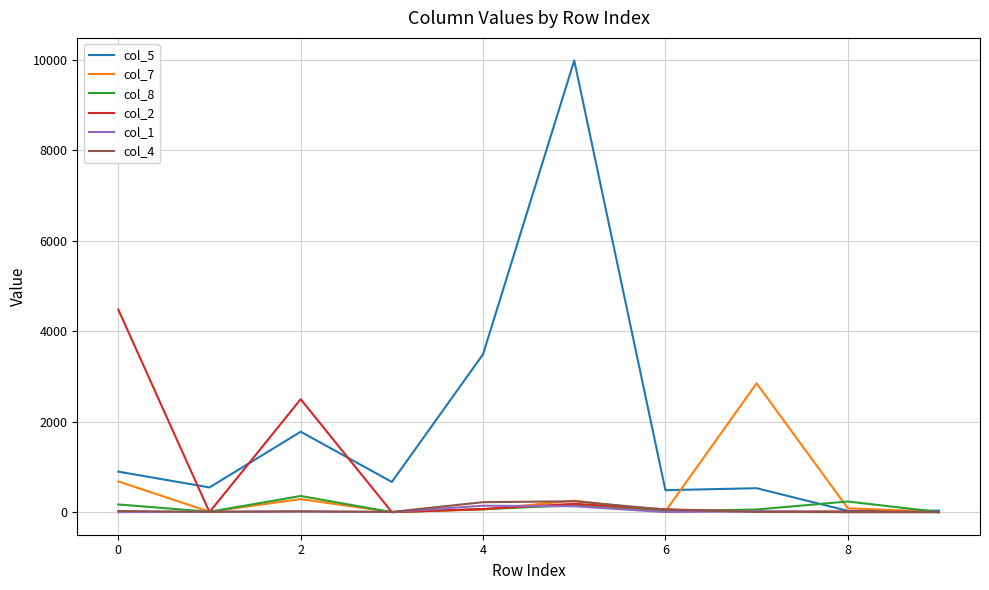

What is the maximum value shown in the chart?

9982